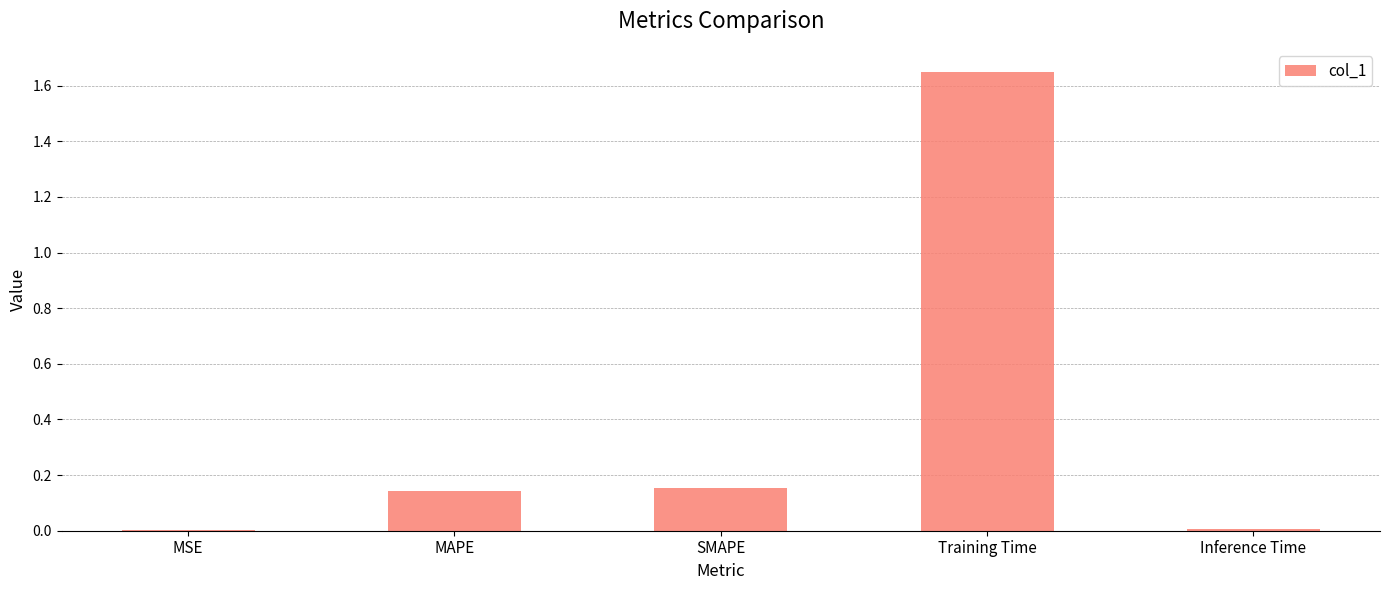

Does the chart contain stacked bars?

No